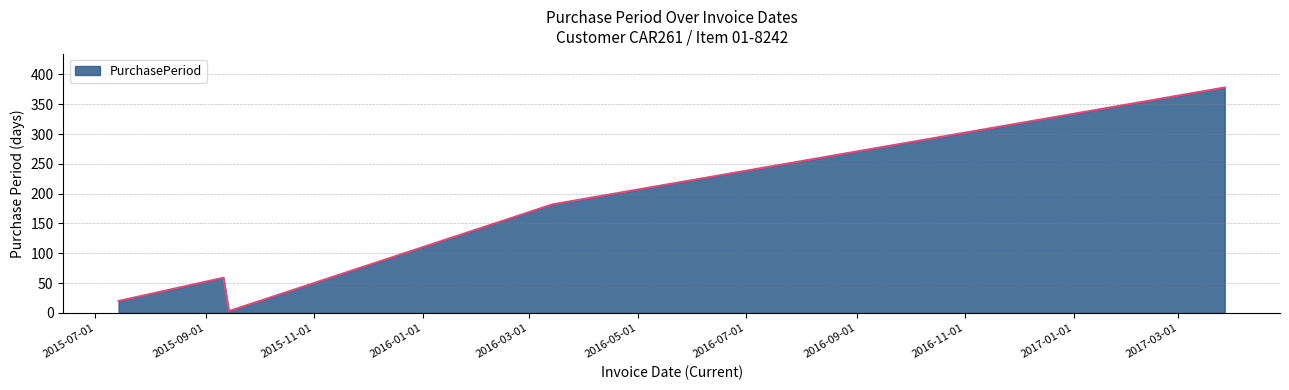

How many categories are shown in the chart?

5